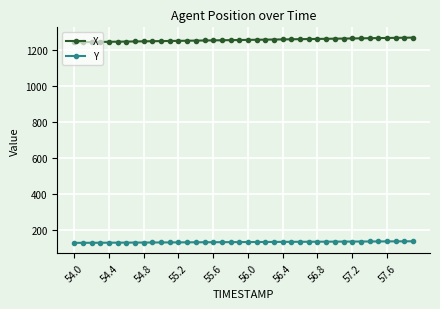

True or false: X and Y intersect in this chart.

False